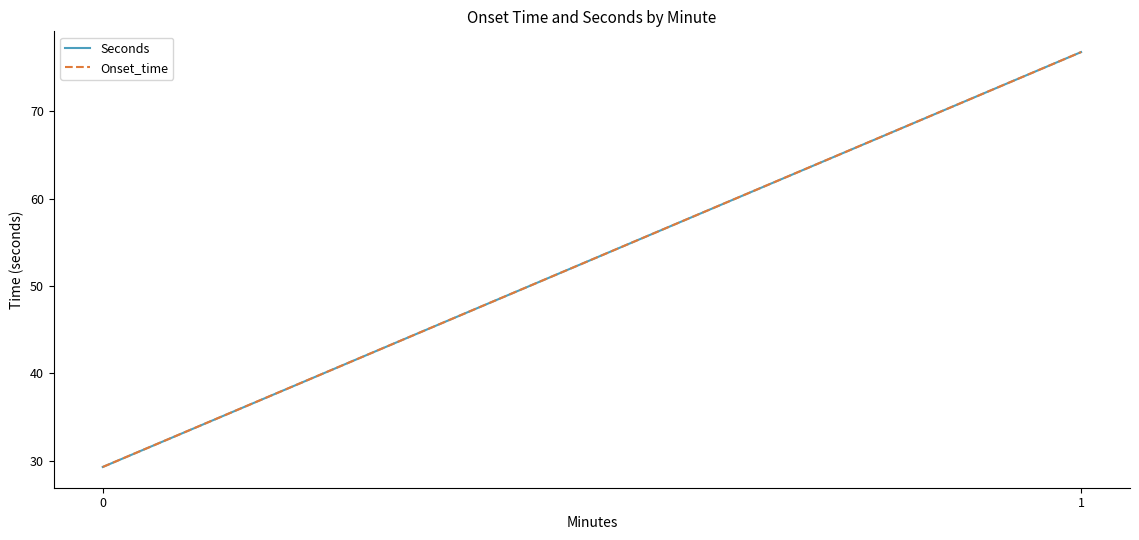

Rank the series by their maximum value, from highest to lowest.

Seconds, Onset_time